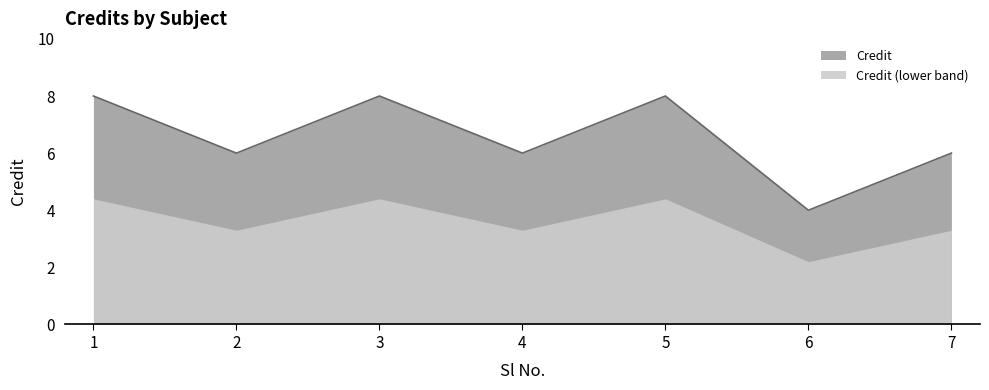

List the labels in order of value, smallest first.

6, 2, 4, 7, 1, 3, 5